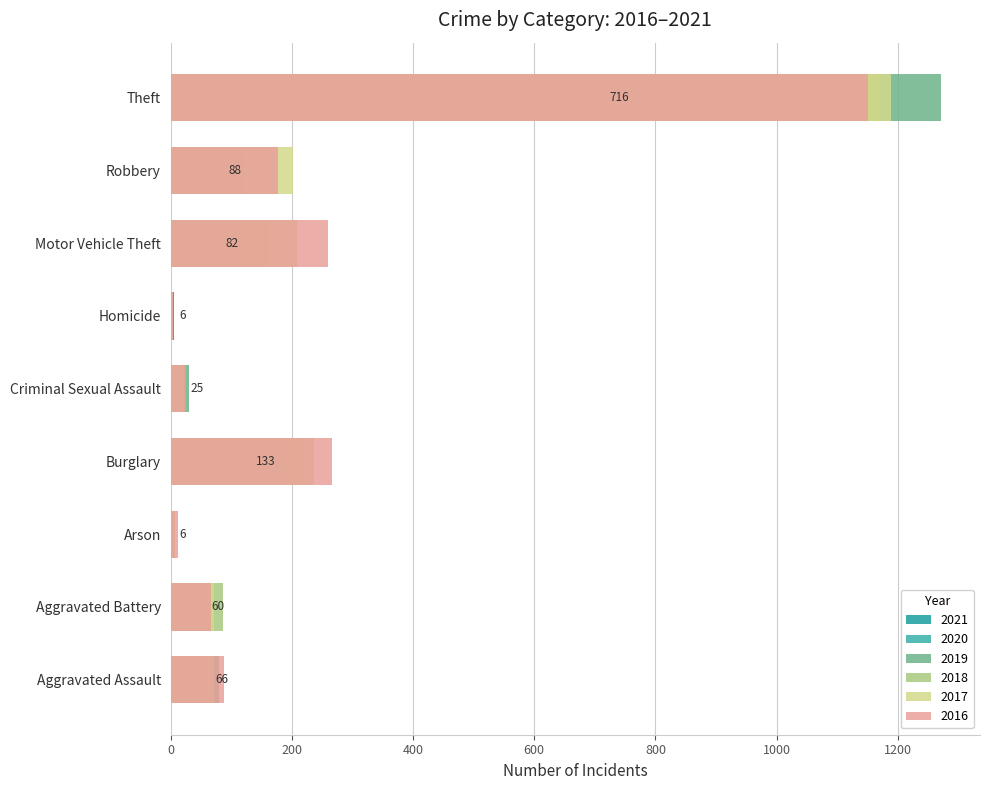

What is the minimum value shown in the chart?

4